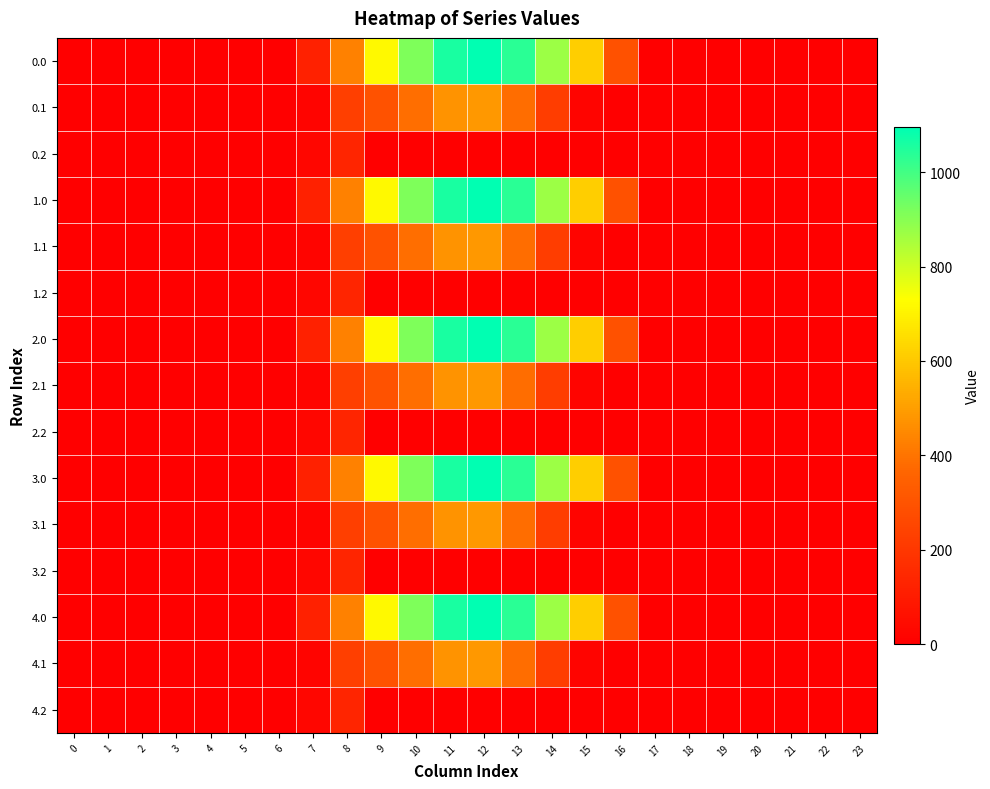

At how many categories does at least one series exceed 853?

5